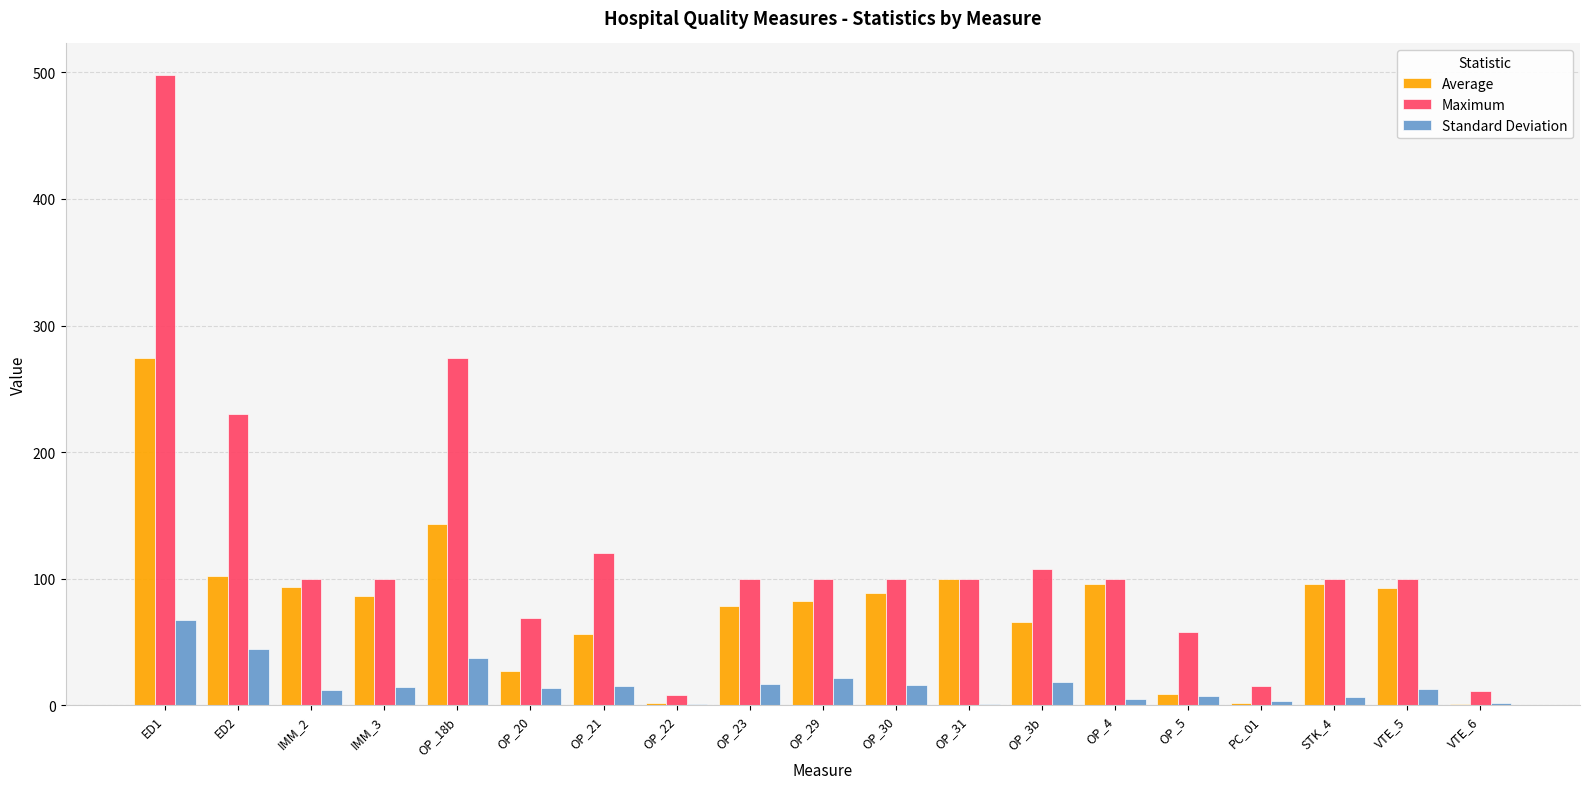

What are all the series names shown in the legend?

Average, Maximum, Standard Deviation